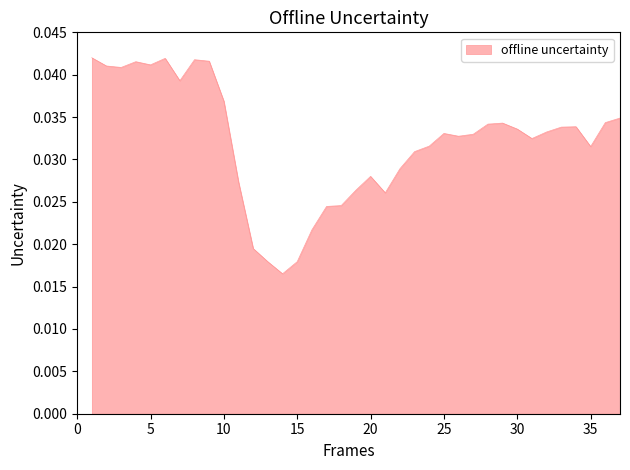

Where is the data nearest to the value 0?

14